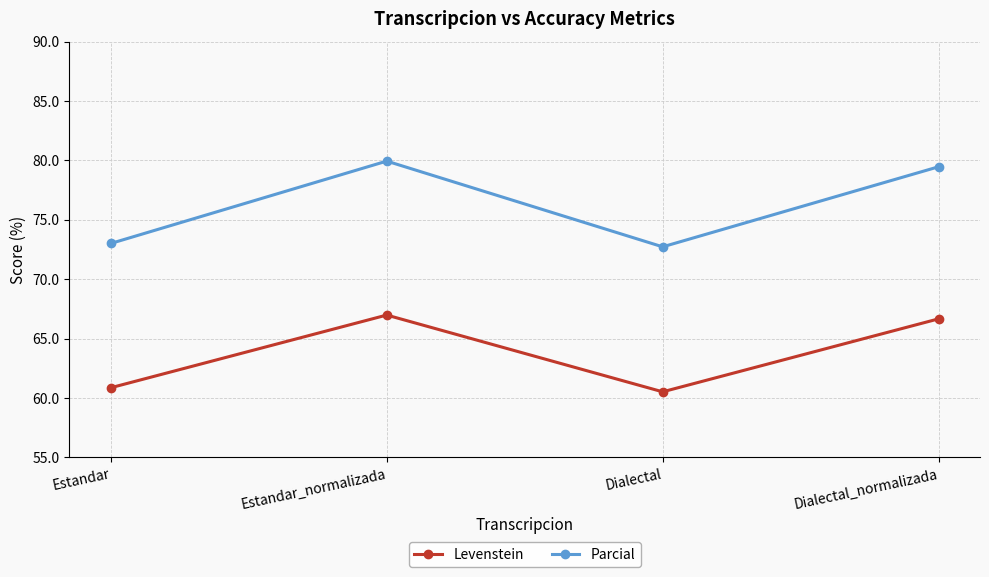

How many interior local peaks does the Parcial series have?

1